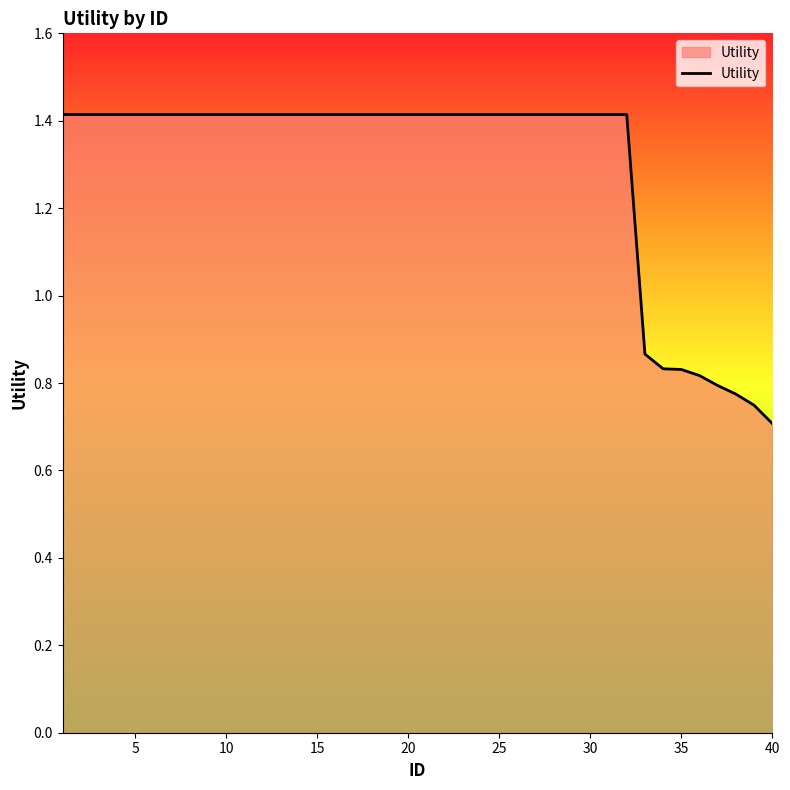

What is the sum of all values?

51.6